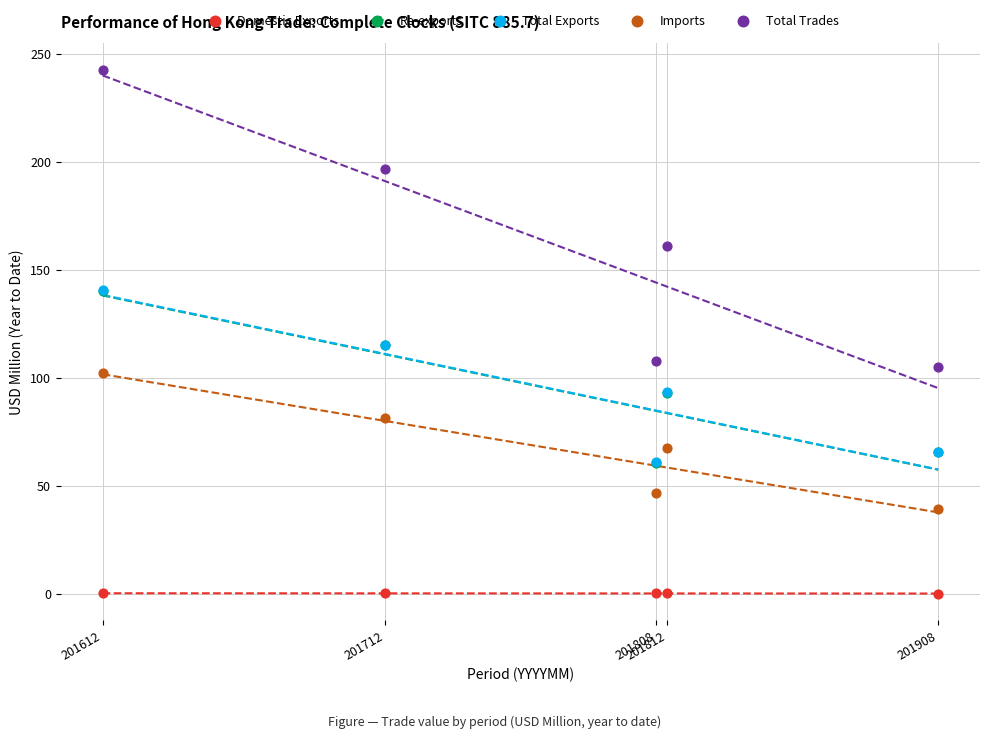

Which series contains the lowest Y value?

Domestic Exports